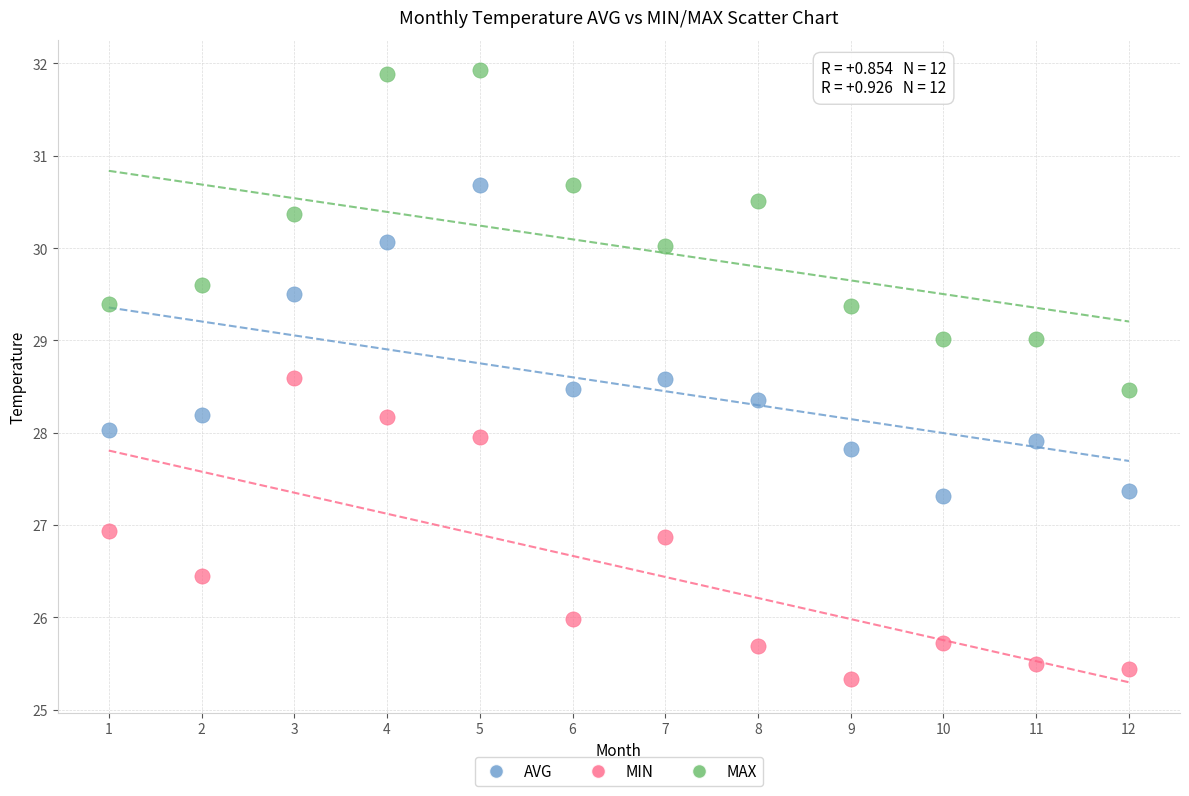

What are all the series names shown in the legend?

AVG, MIN, MAX